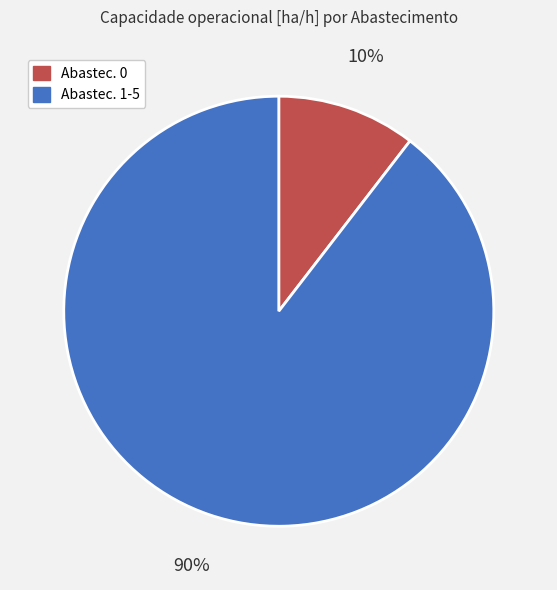

To the nearest percent, what is the average slice percentage?

50%